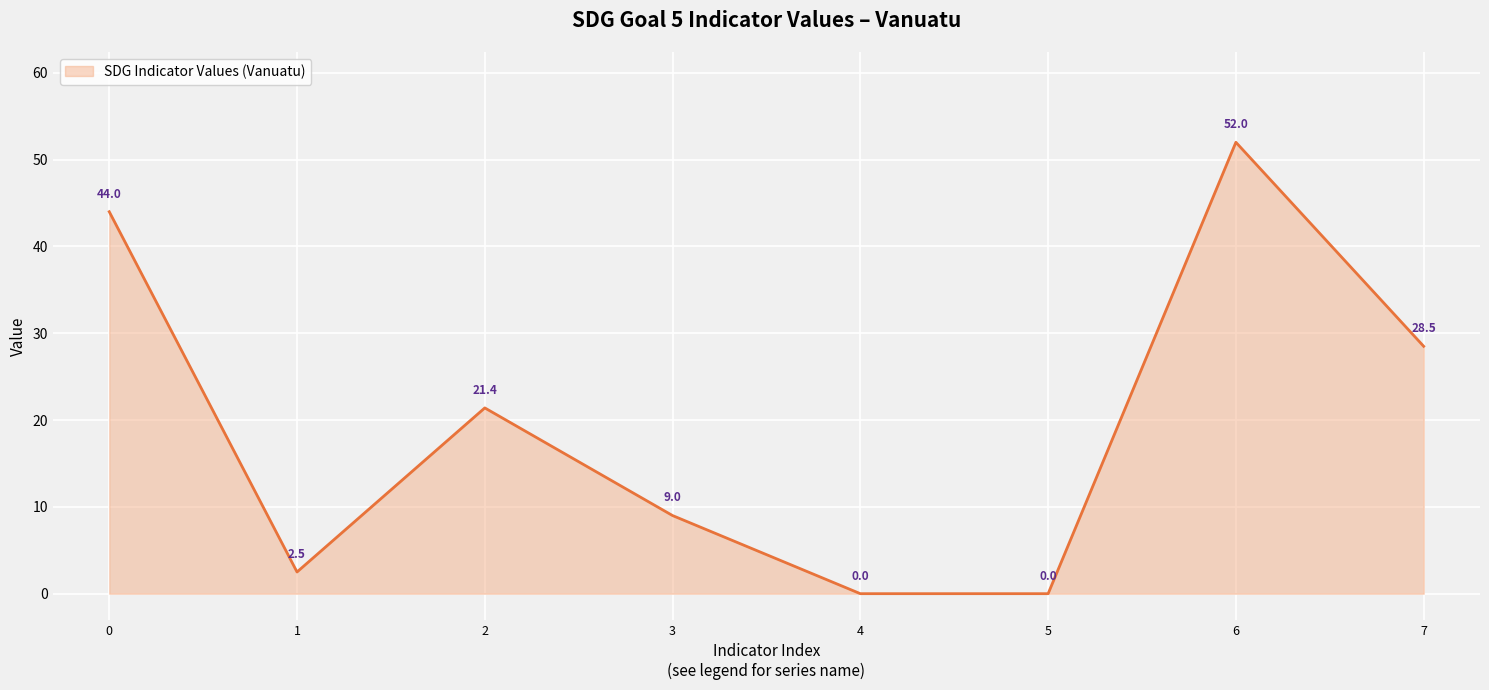

At which category does the data reach its first local peak?

2